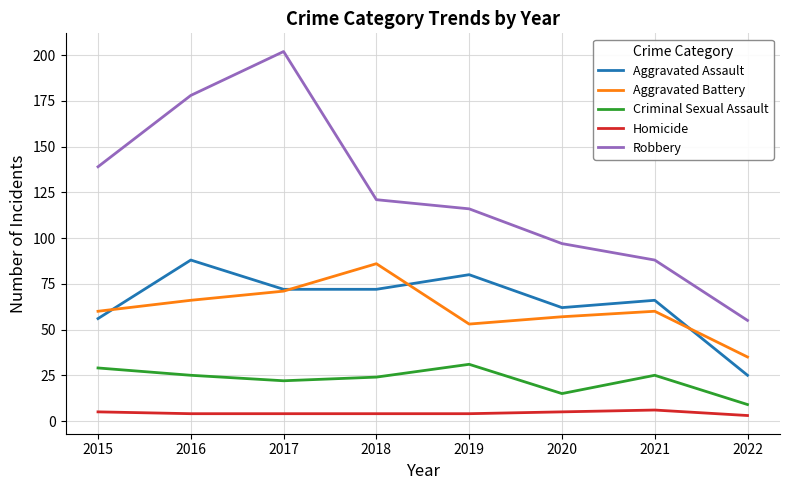

At which label does Aggravated Battery reach its minimum?

2022